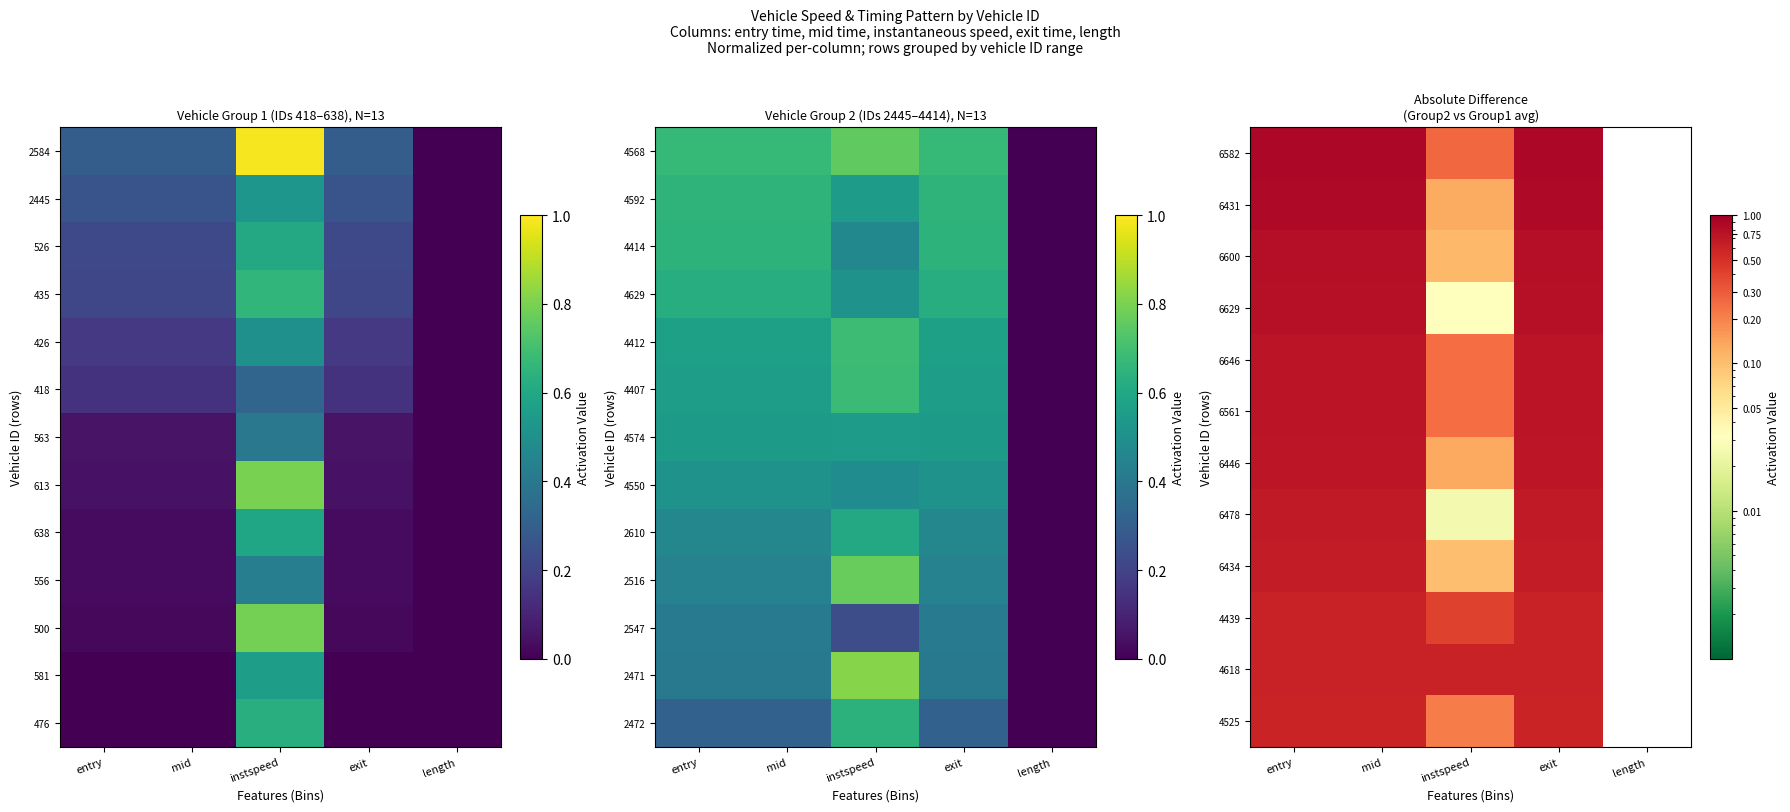

How many positive values does the 4618 series have?

4